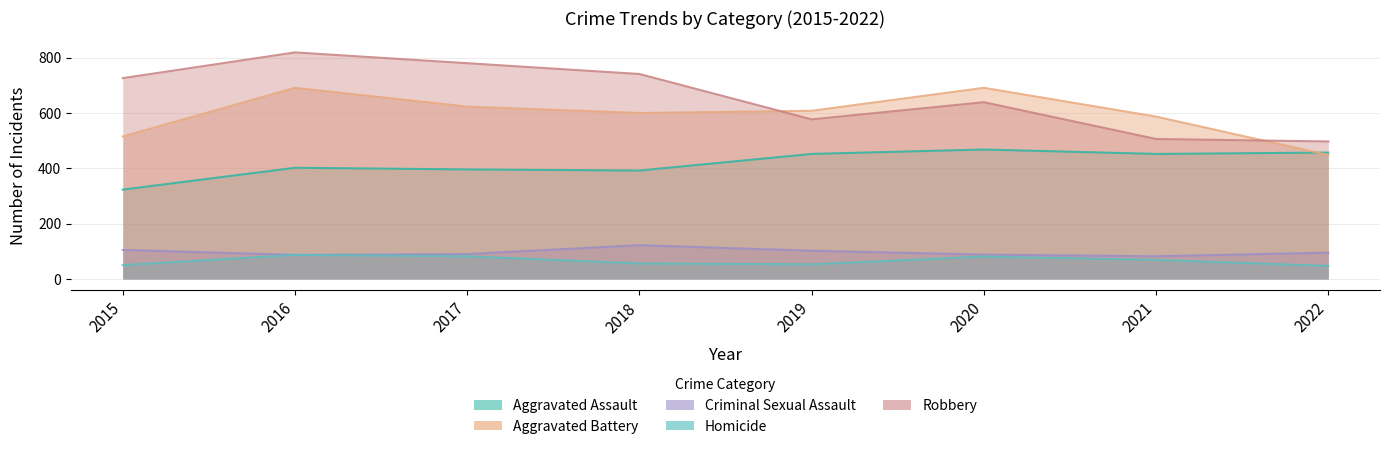

What is the total value across all series at 2016?

2086